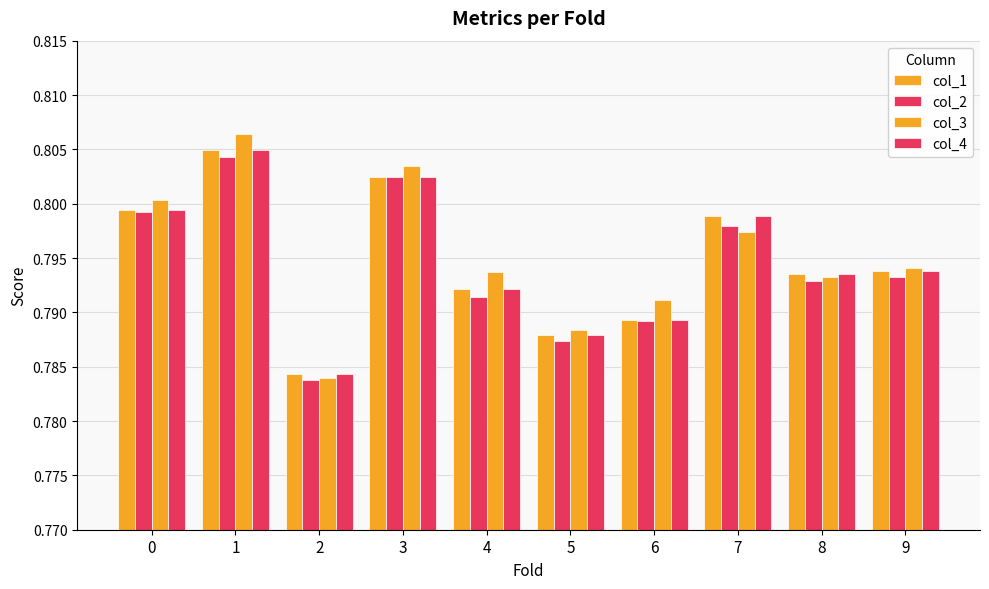

Rank the categories by col_2 value from highest to lowest.

1, 3, 0, 7, 9, 8, 4, 6, 5, 2